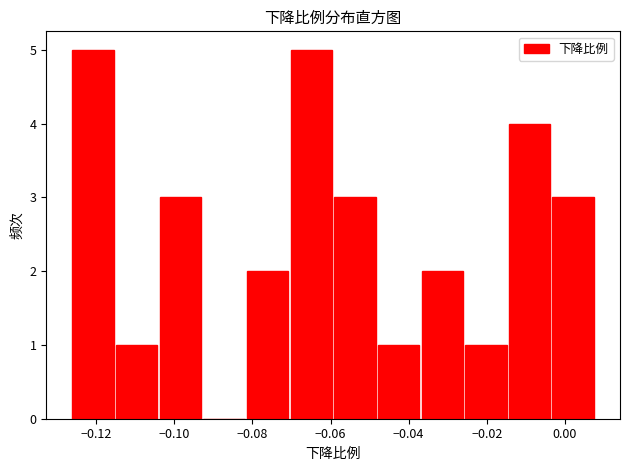

How tall is the bar that spans -0.104 to -0.092 on the x-axis? Neither the bar edges nor the heights are printed on the chart, so give them approximately, as read against the axes.

3